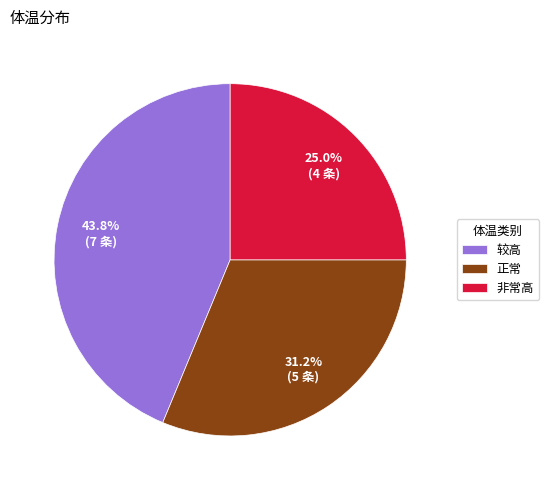

The 正常 slice represents 38% of the pie. True or false?

False